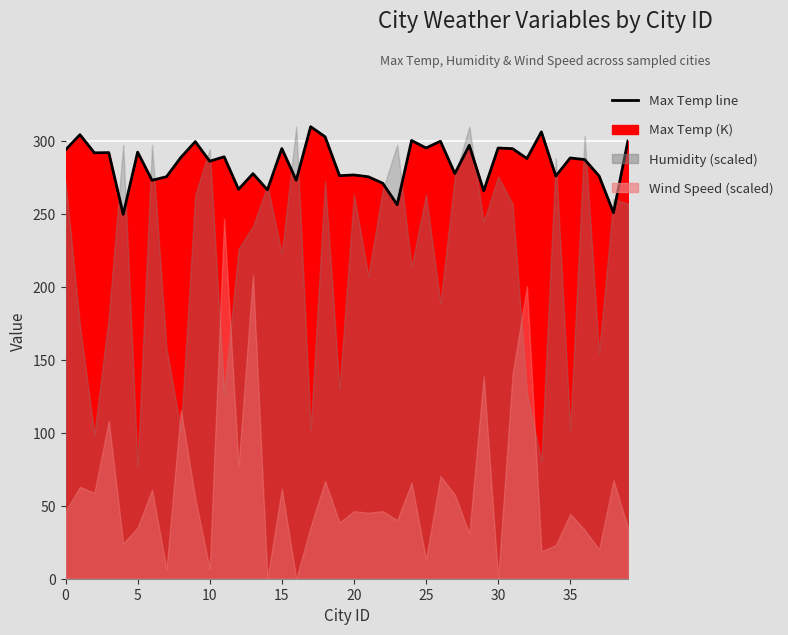

What is the smallest value displayed?

249.9